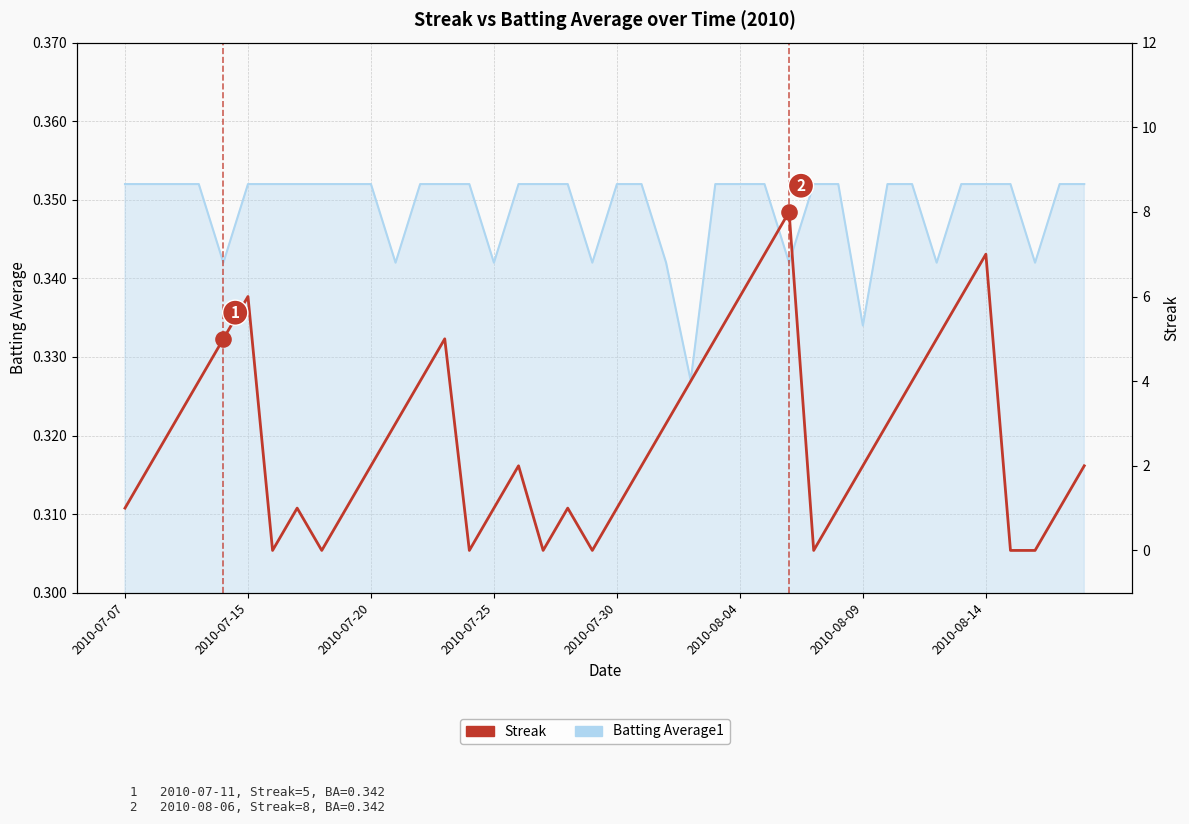

What is the ratio of the value at 21 to the value at 35?

0.3